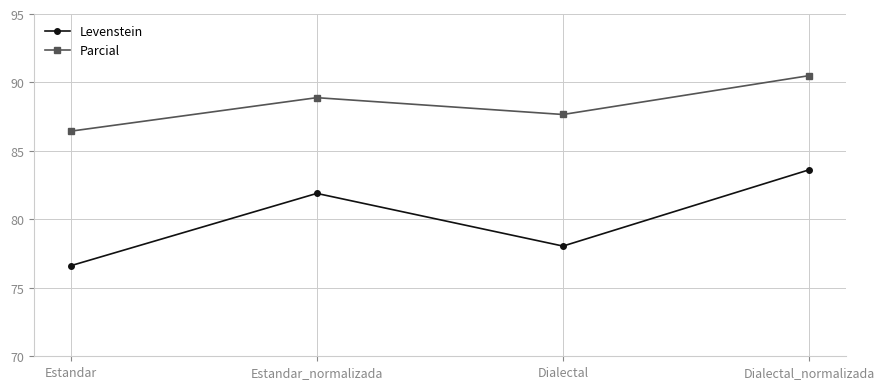

Between Dialectal and Dialectal_normalizada, which series saw the biggest shift?

Levenstein